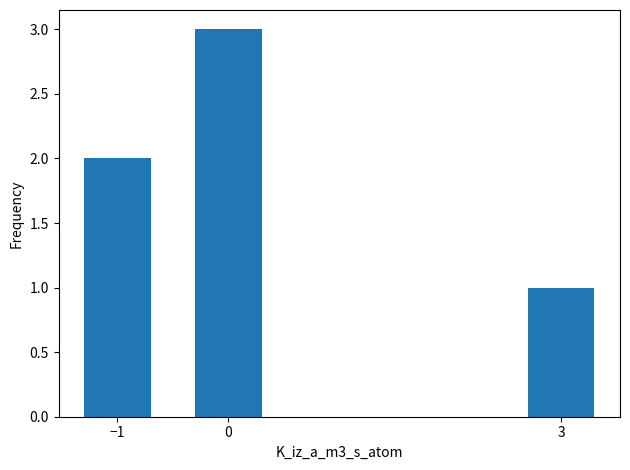

What is the sum of all values?

6